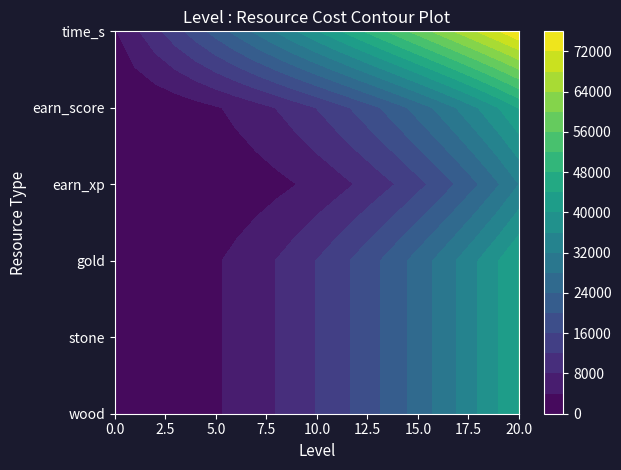

What is the minimum value shown in the chart?

20